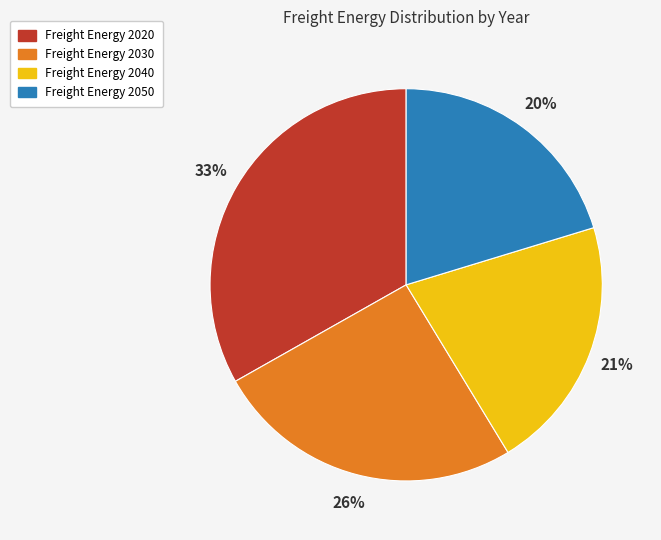

To the nearest percent, what is the difference between the largest and smallest slice percentages?

13%